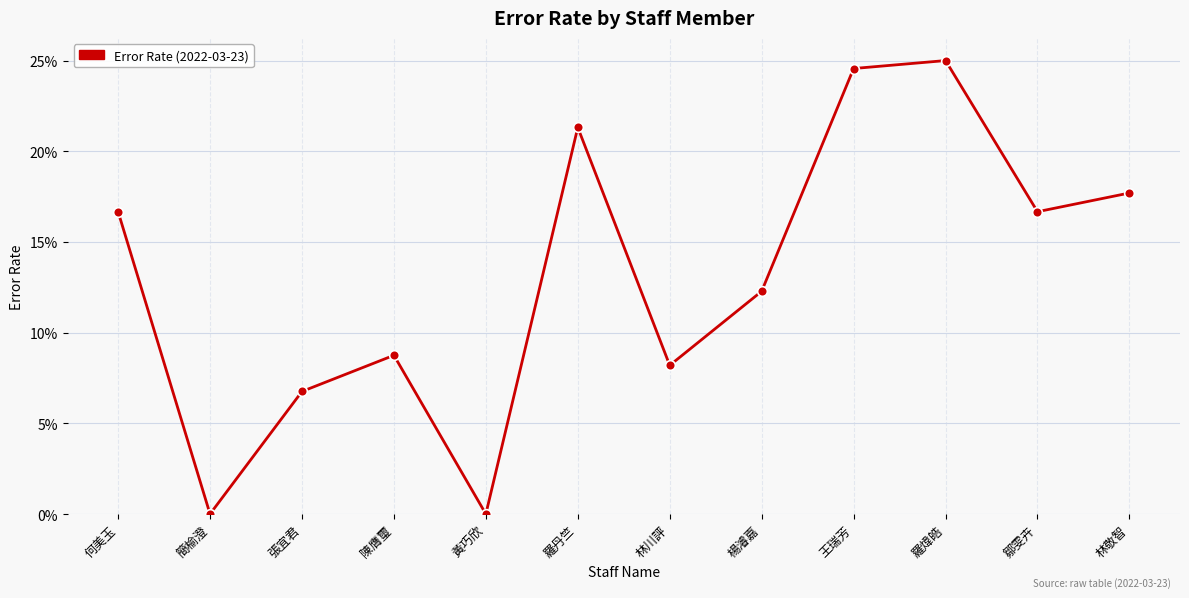

Rank the categories by value from lowest to highest.

簡榆澄, 黃巧欣, 張宜君, 林川評, 陳膺璽, 楊濬嘉, 何美玉, 鄒雯卉, 林敬智, 羅丹竺, 王瑞芳, 羅煒皓